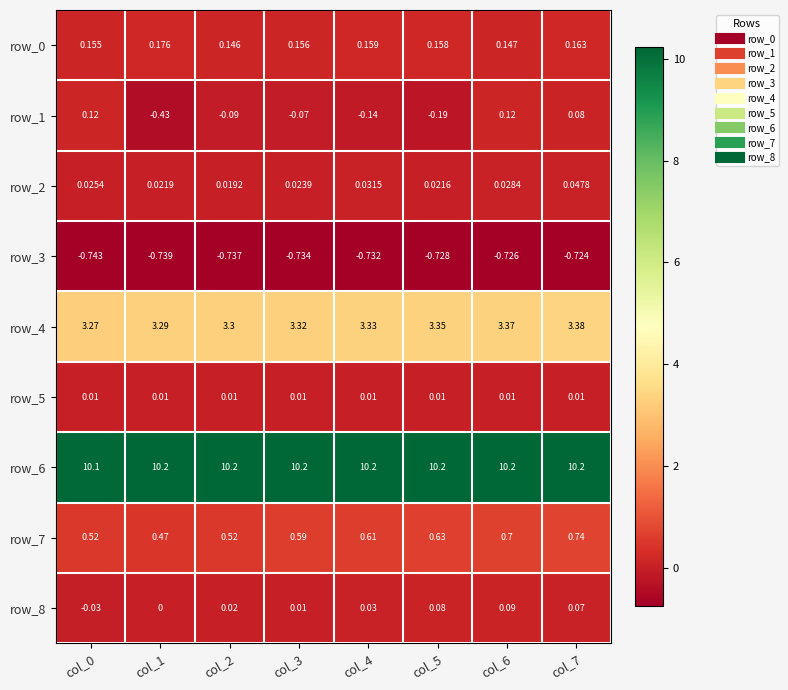

Is the value of row_1 at col_7 greater than the value of row_8 at col_3?

Yes